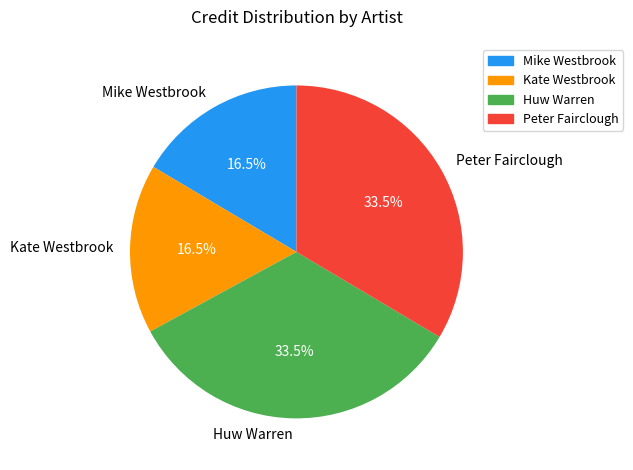

Does any single category account for the majority?

No